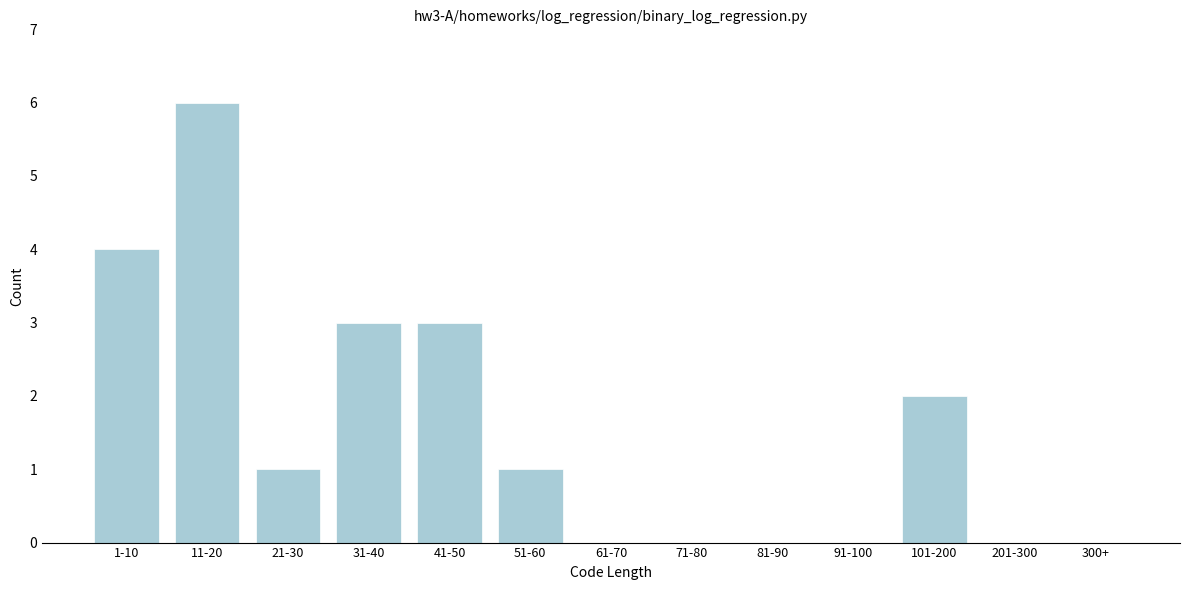

Reading right to left, list all the values displayed in this chart.

300+=0	201-300=0	101-200=2	91-100=0	81-90=0	71-80=0	61-70=0	51-60=1	41-50=3	31-40=3	21-30=1	11-20=6	1-10=4